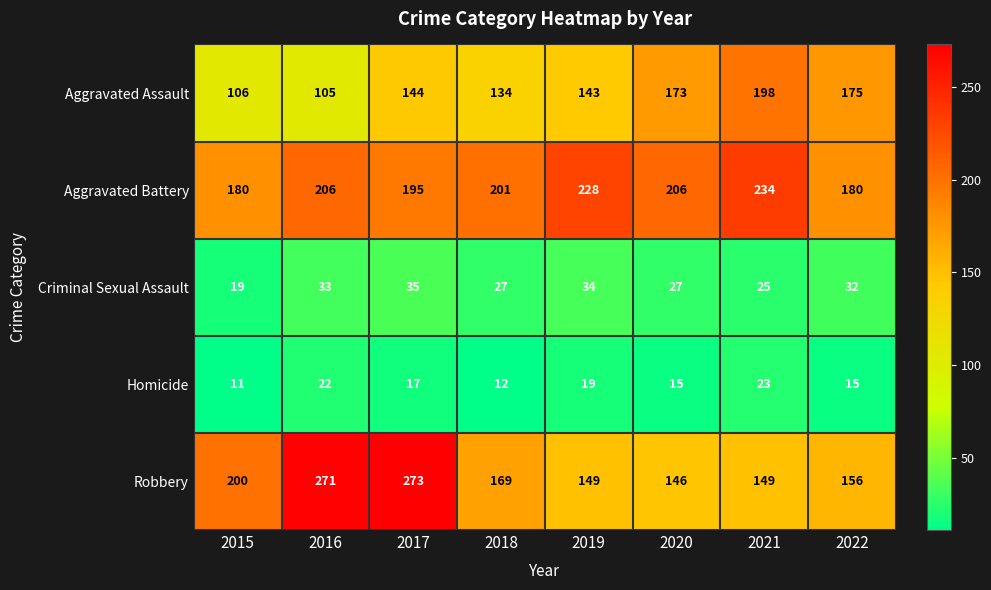

How many data points does each series have?

8